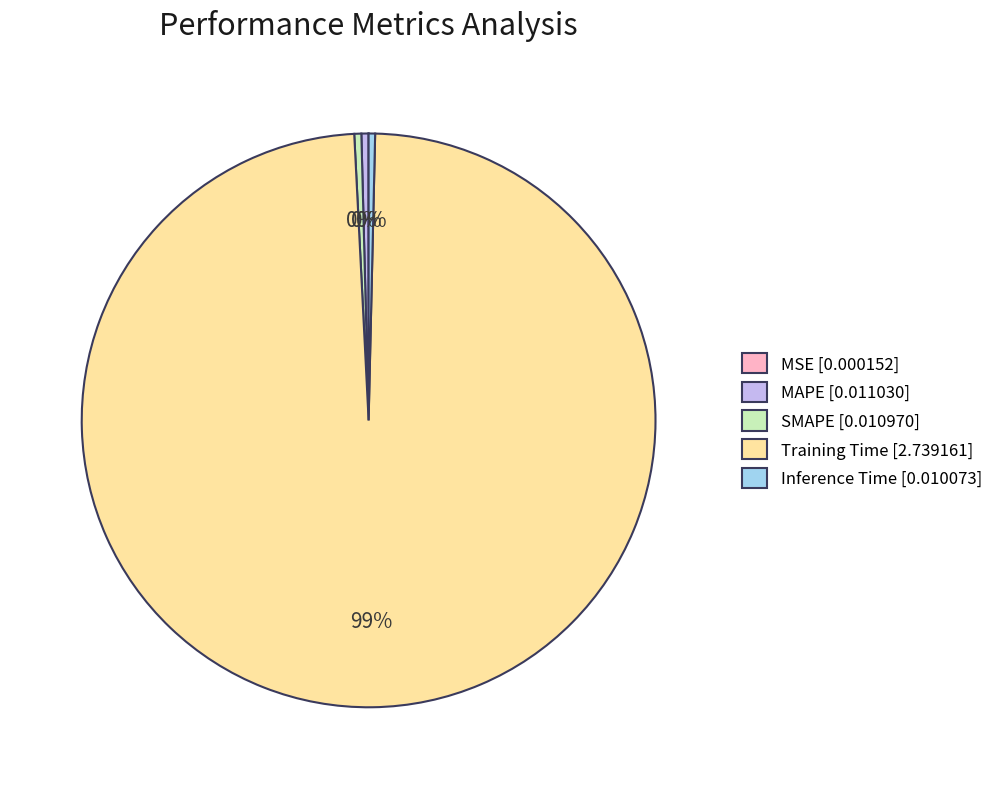

The SMAPE [0.010970] slice represents 6% of the pie. True or false?

False